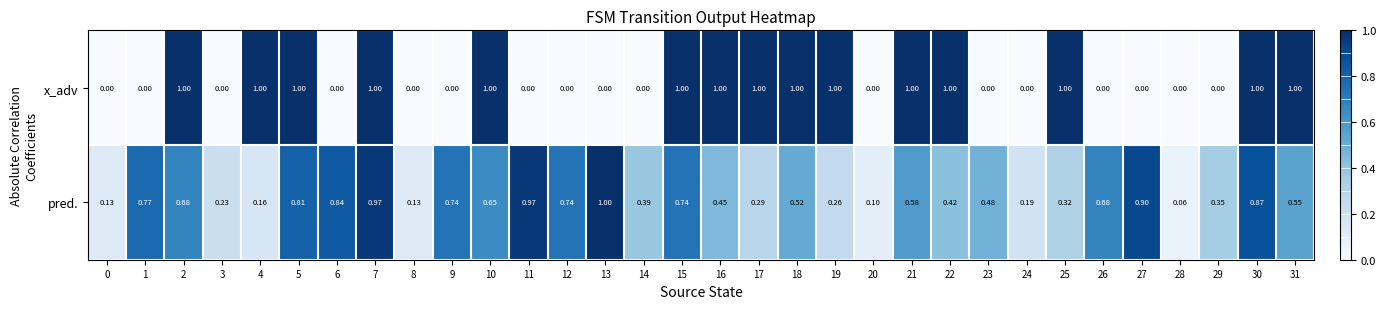

Between 20 and 23, which series saw the biggest shift?

pred.